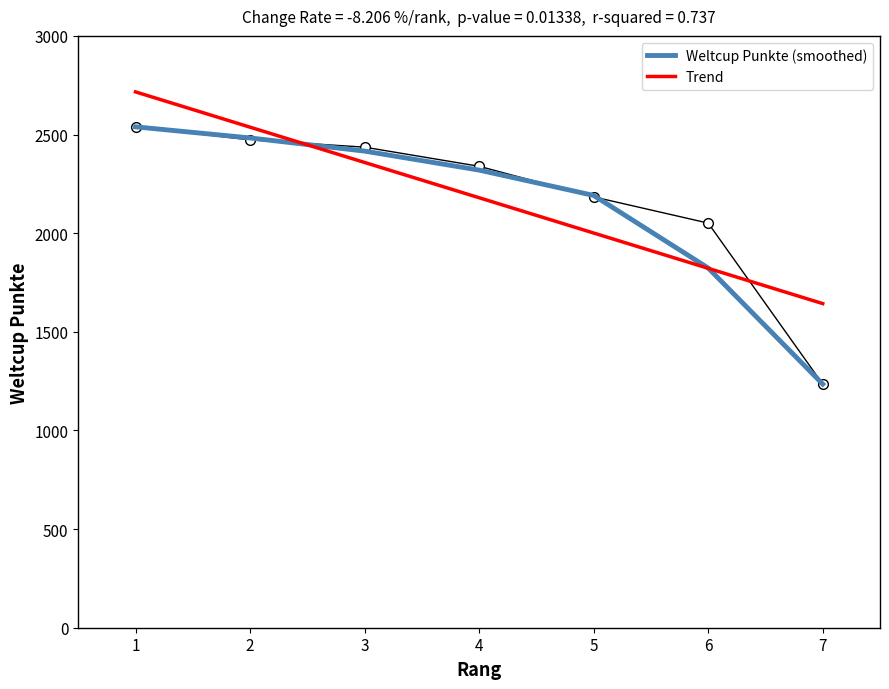

Is it true that Trend equals 1060.1 at 4?

False